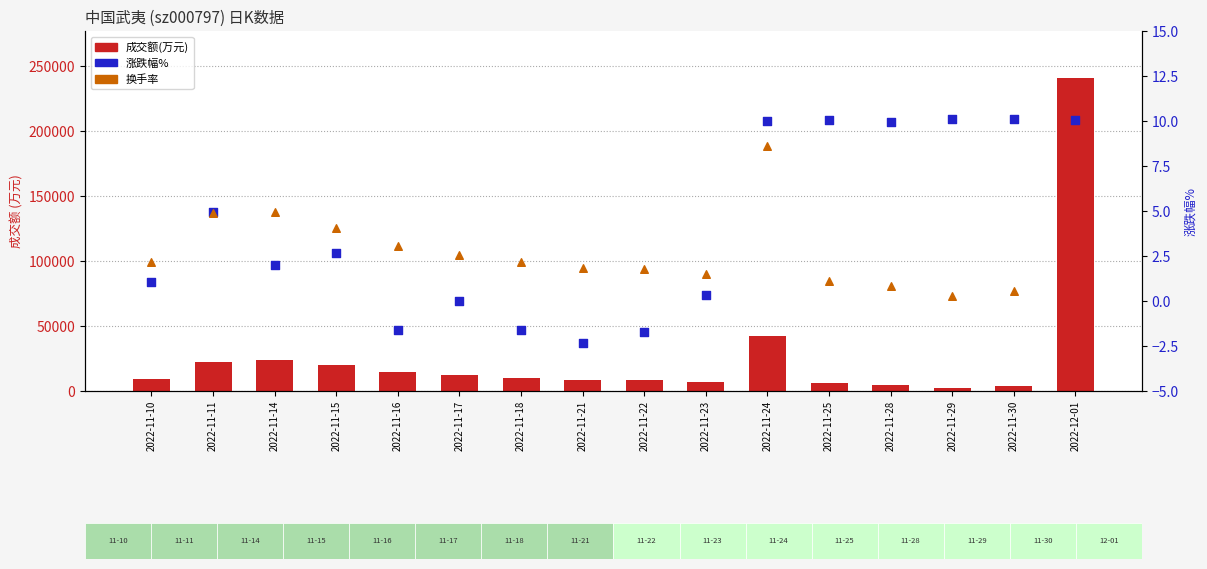

Which series has the widest spread of Y values?

成交额(万元)